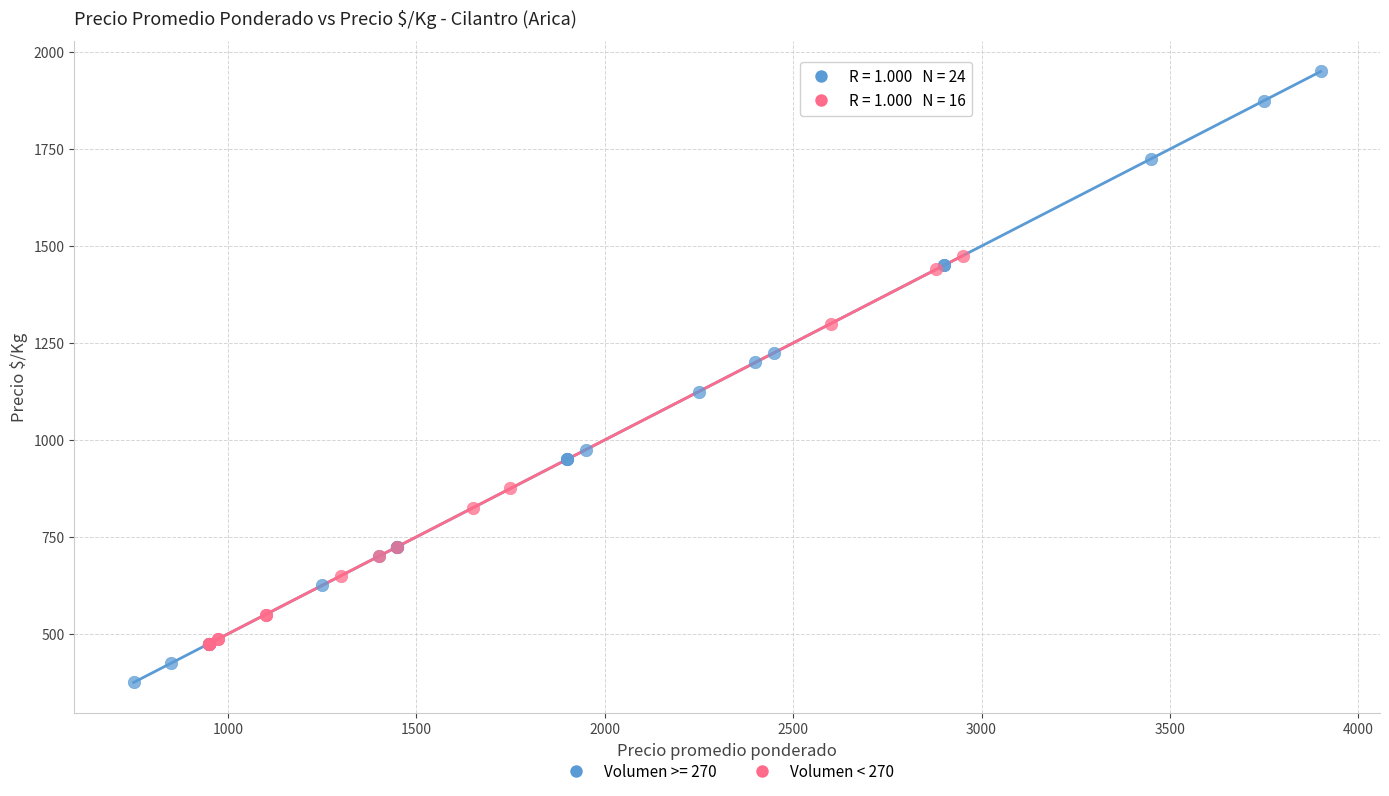

Which series has the largest Y range (max minus min)?

Volumen >= 270